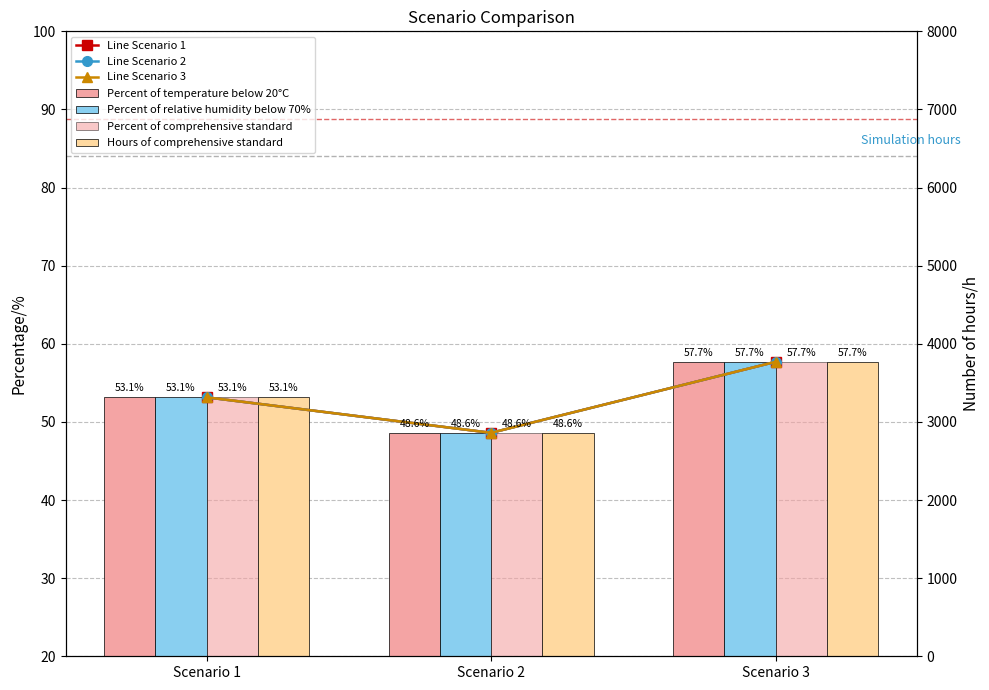

How many values in the Value at hour 0 series exceed 53?

2